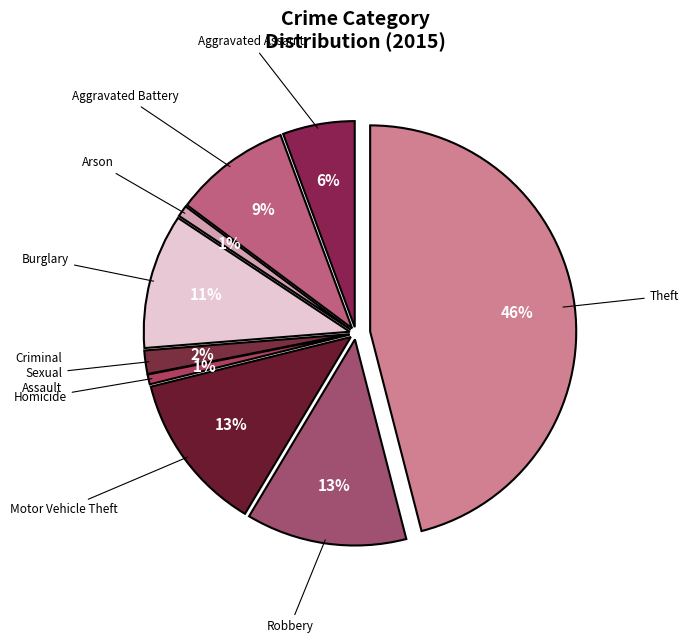

To the nearest percent, what is the difference between the Aggravated Assault and Robbery slice percentages?

7%